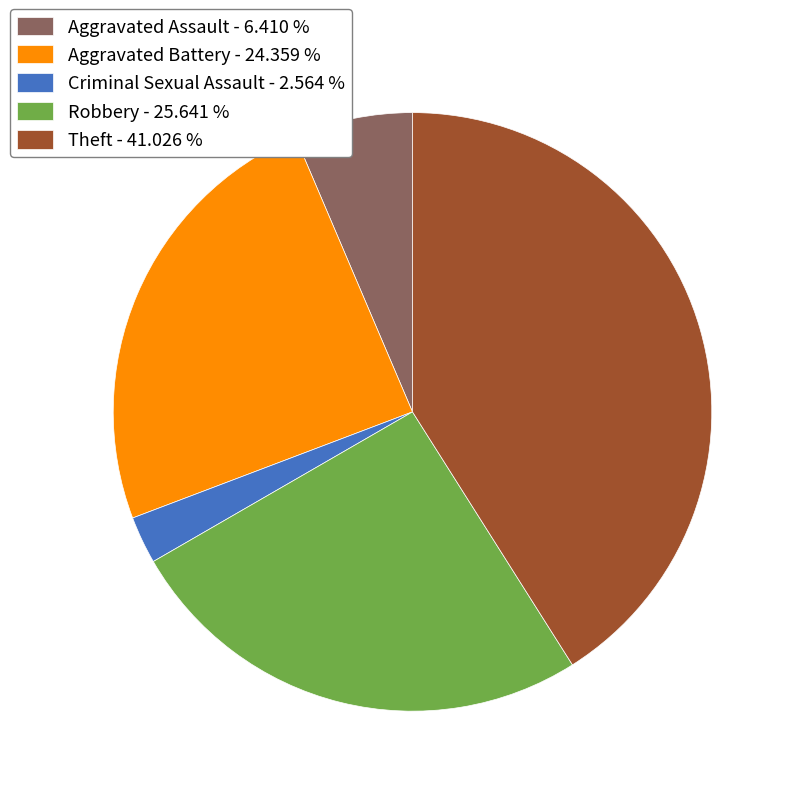

Which has a higher value, Aggravated Assault - 6.410 % or Theft - 41.026 %?

Theft - 41.026 %